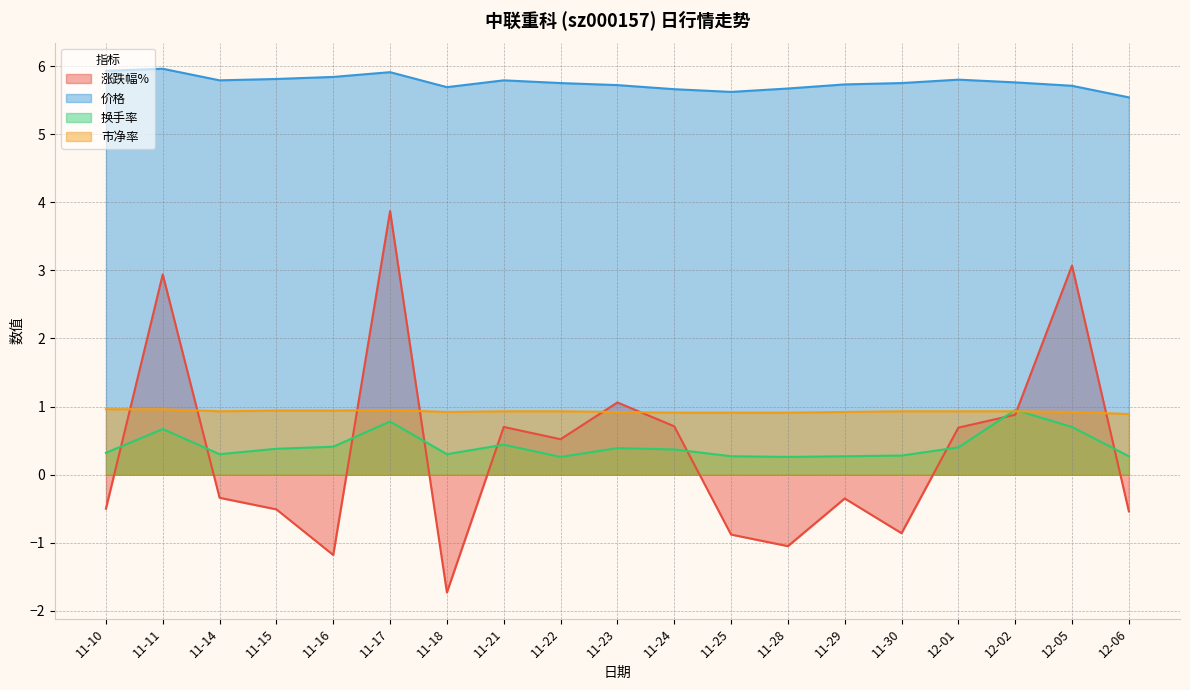

How many data points does each series have?

19